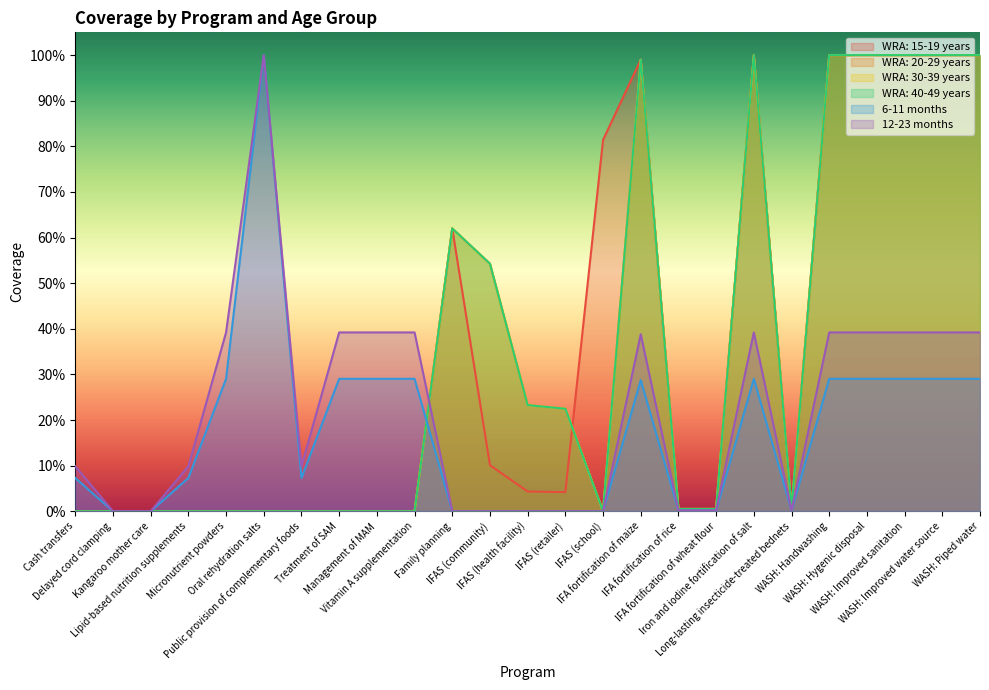

True or false: WRA: 15-19 years has a value of 0.0 at Vitamin A supplementation.

True